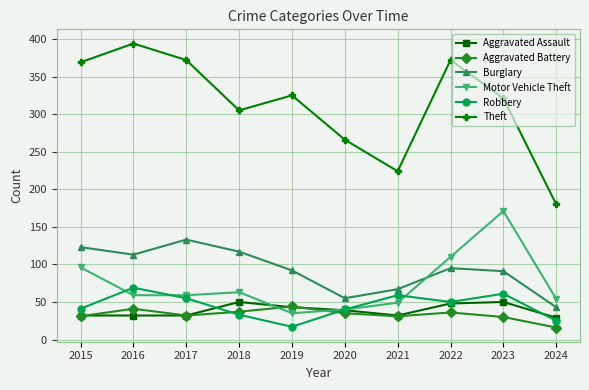

Which series has the largest total across all categories?

Theft